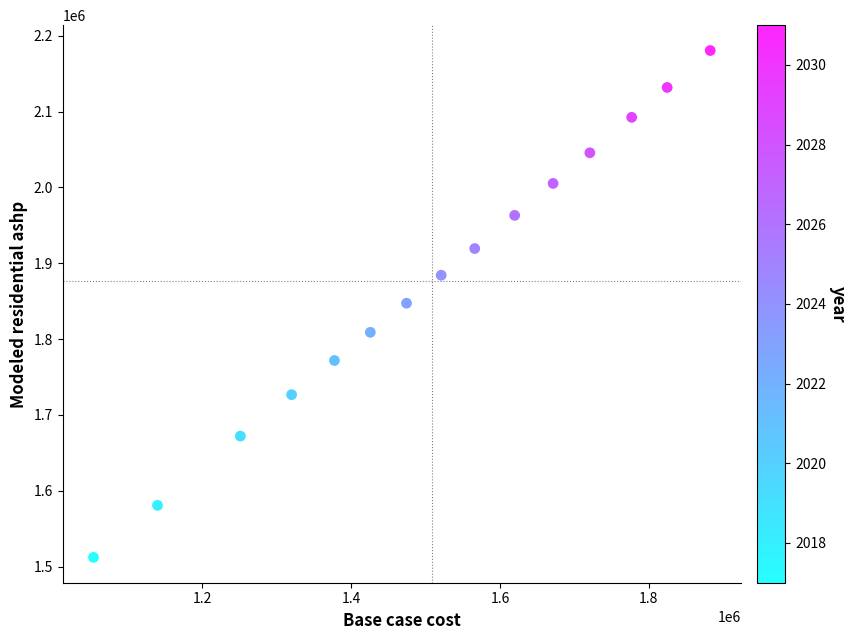

What is the range of Y values (max minus min)?

668512.3